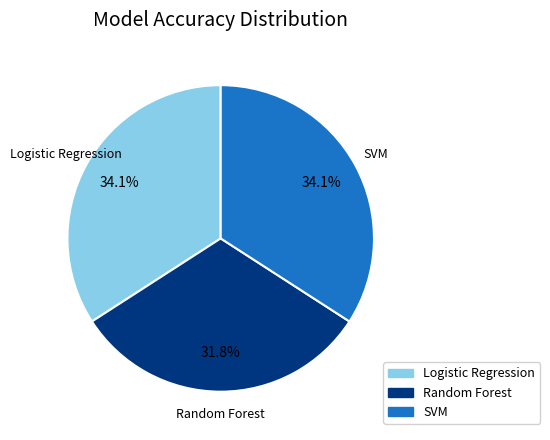

Count the number of slices in the pie.

3